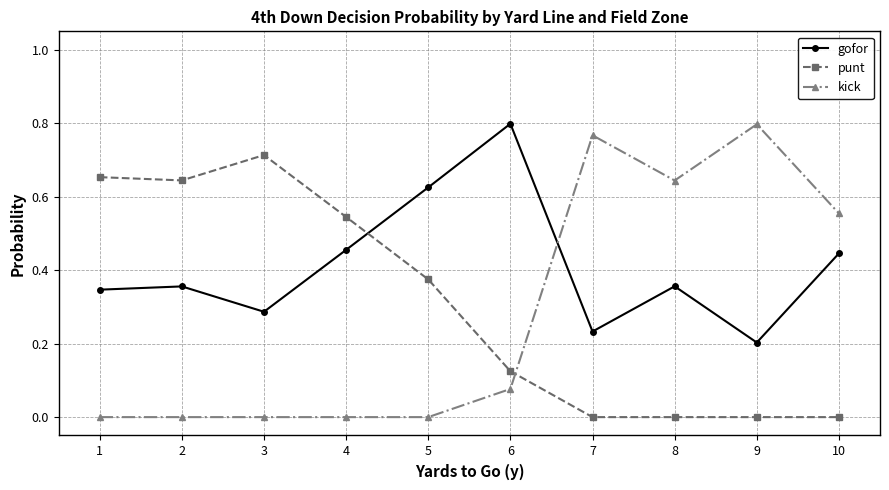

How many categories are shown in the chart?

10